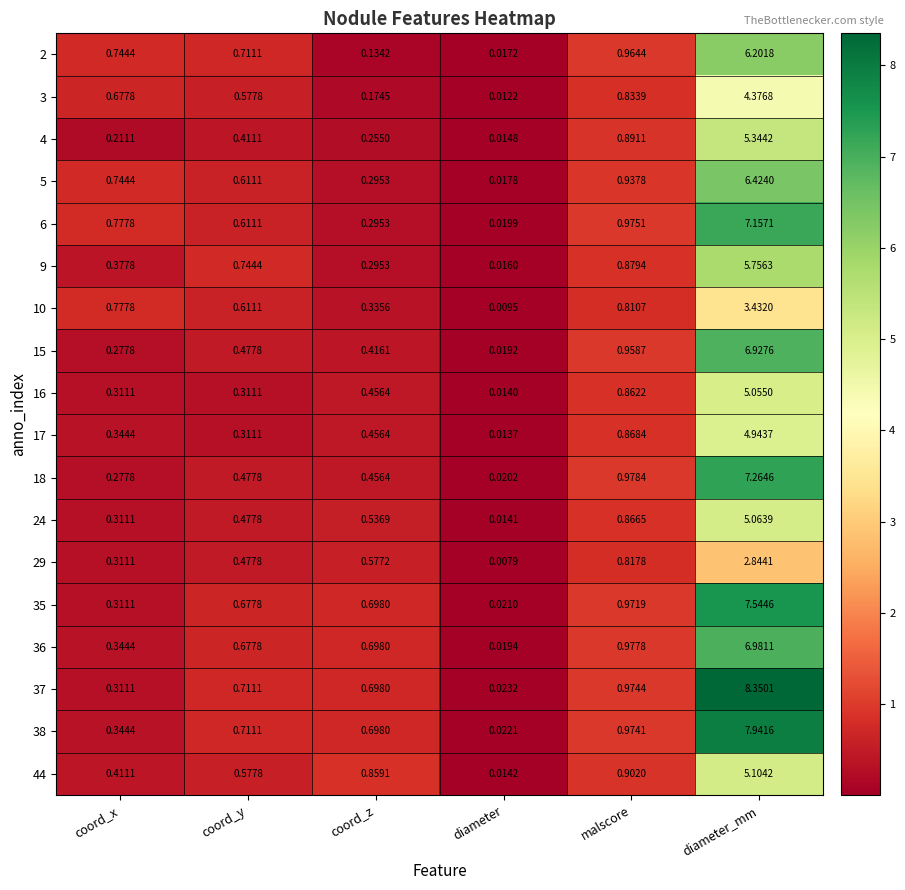

At which label is 9 closest to 2?

malscore